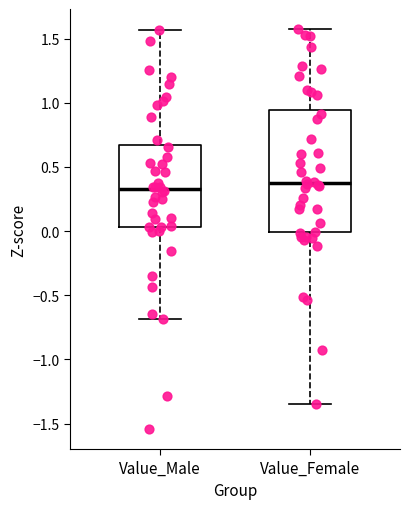

Reading left to right, transcribe this box plot: for each box, give where its median line is, the range the box spans, and where its two whiskers end, as read against the y-axis. The values are not printed on the chart, so give them approximately, as read against the axis.

Value_Male: median 0.35, box 0.05 to 0.65, whiskers -0.70 to 1.55
Value_Female: median 0.40, box 0.00 to 0.95, whiskers -1.35 to 1.60